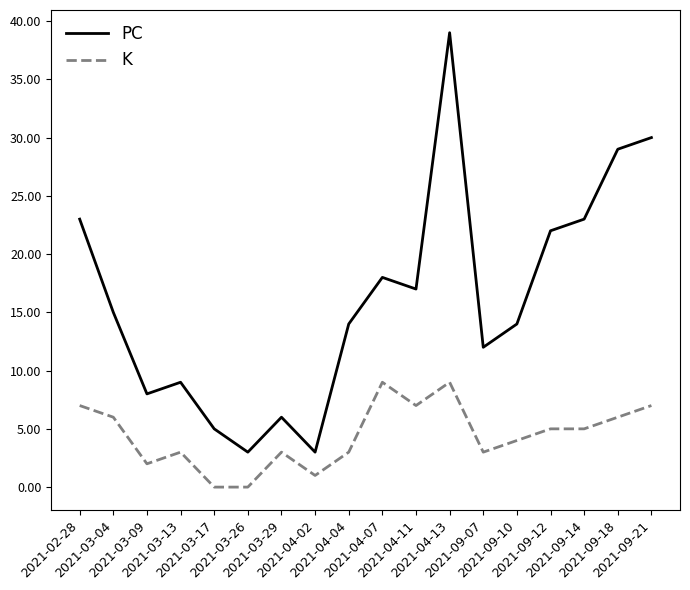

Does the chart display data point markers on the line(s)?

No